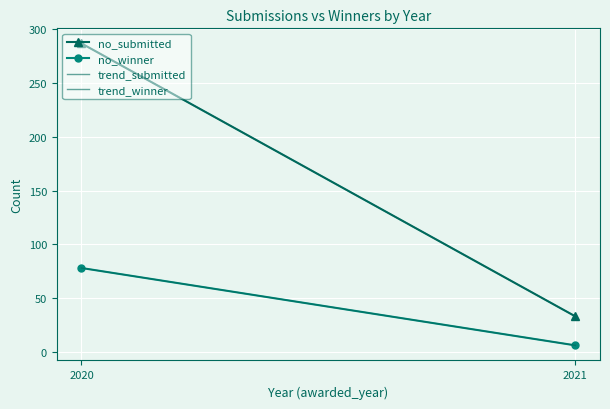

Rank the series by their maximum value, from lowest to highest.

no_winner, trend_winner, no_submitted, trend_submitted